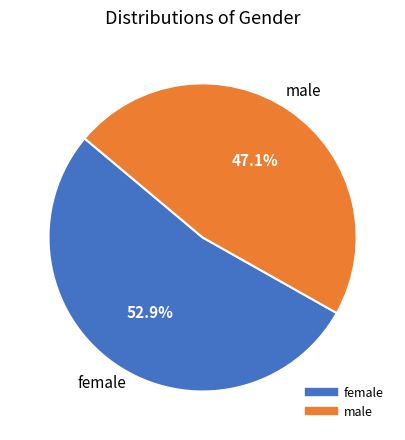

To the nearest percent, what is the difference between the male and female slice percentages?

6%